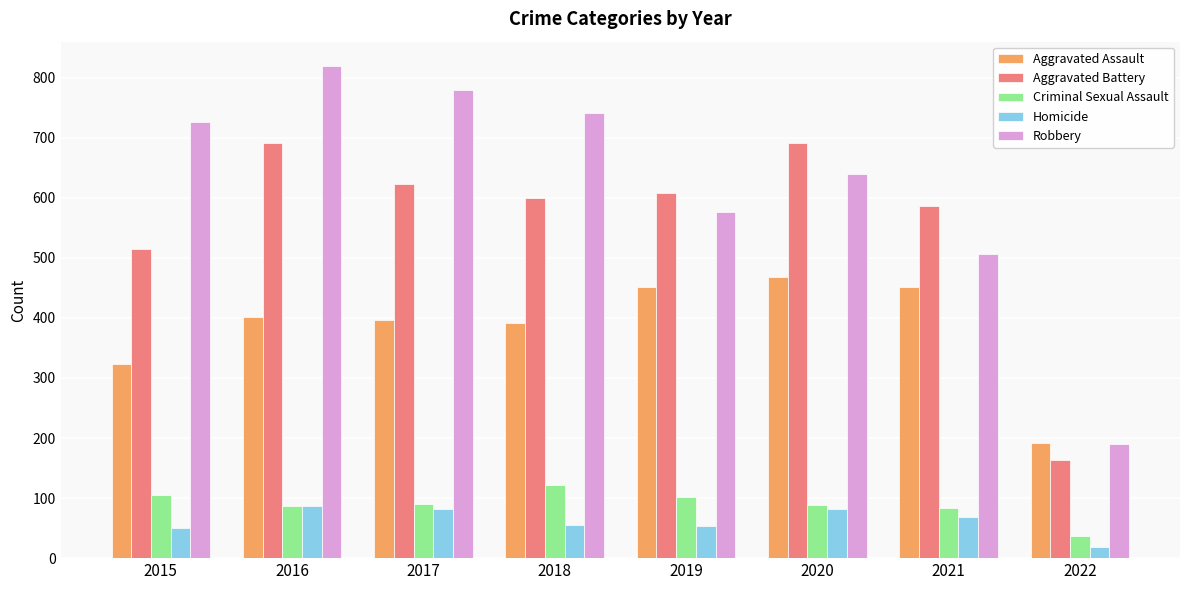

What is the lowest value of the Criminal Sexual Assault series?

37